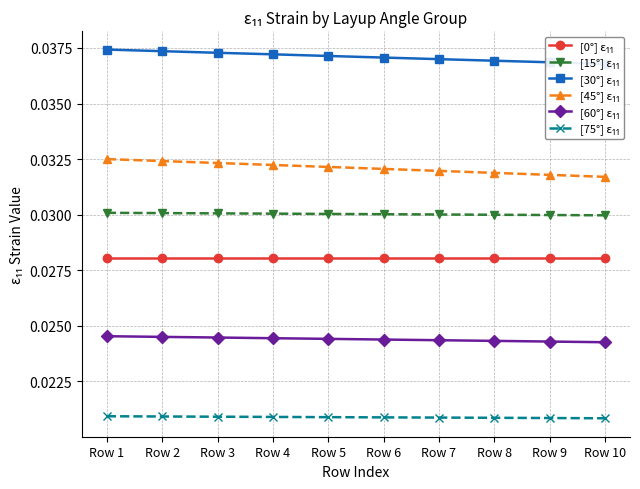

Is the value of [15°] ε₁₁ at Row 7 greater than the value of [0°] ε₁₁ at Row 10?

Yes